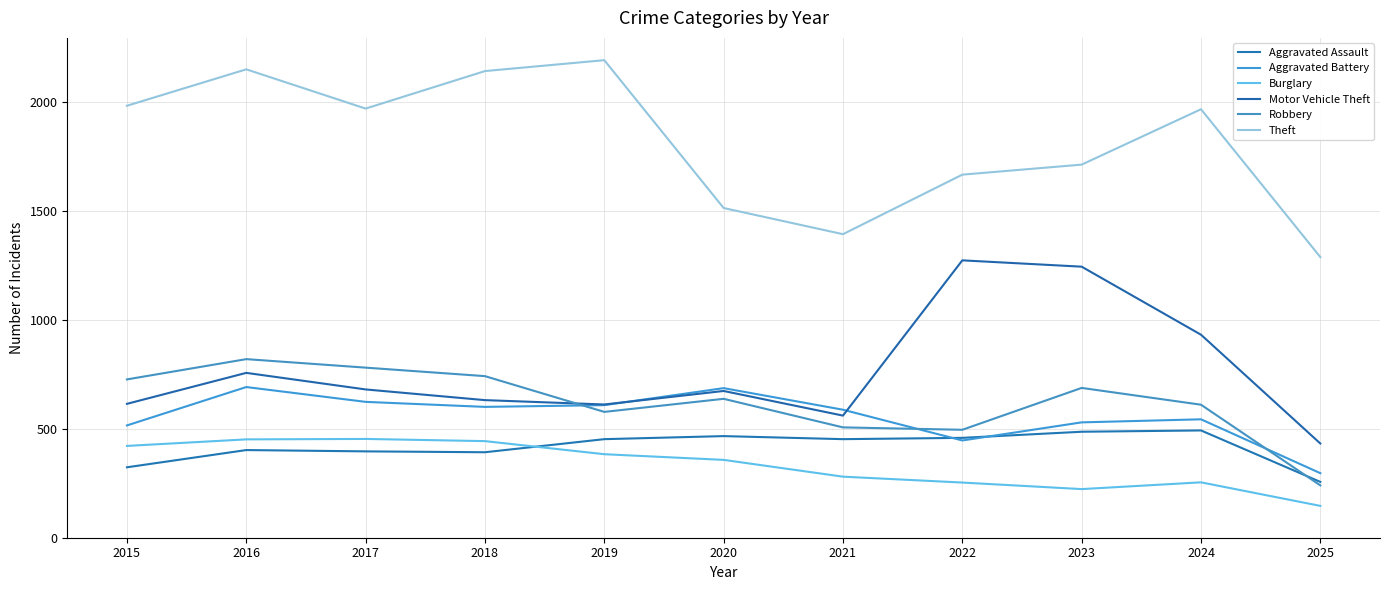

Is the value of Theft at 2016 greater than the value of Motor Vehicle Theft at 2022?

Yes